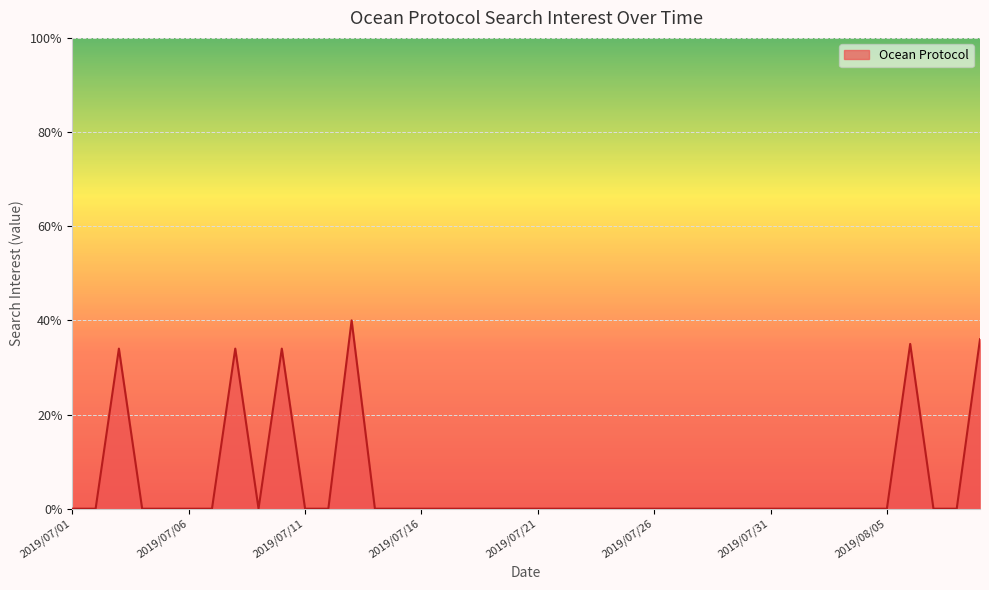

What is the average value?

5